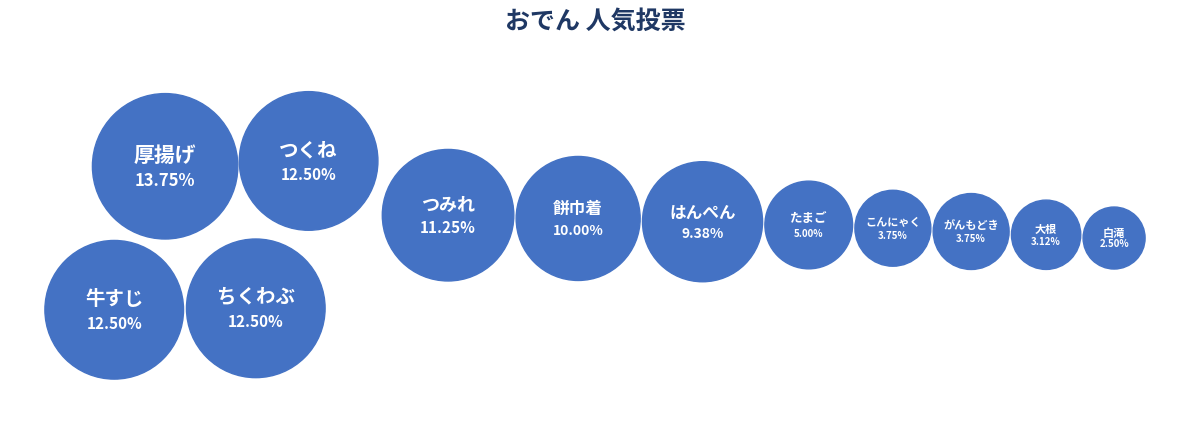

Combined, do 大根 and がんもどき account for over 50%?

No